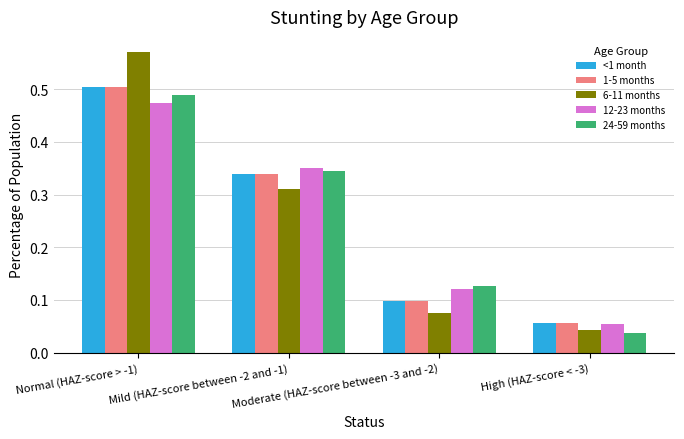

At how many categories does at least one series exceed 0?

4